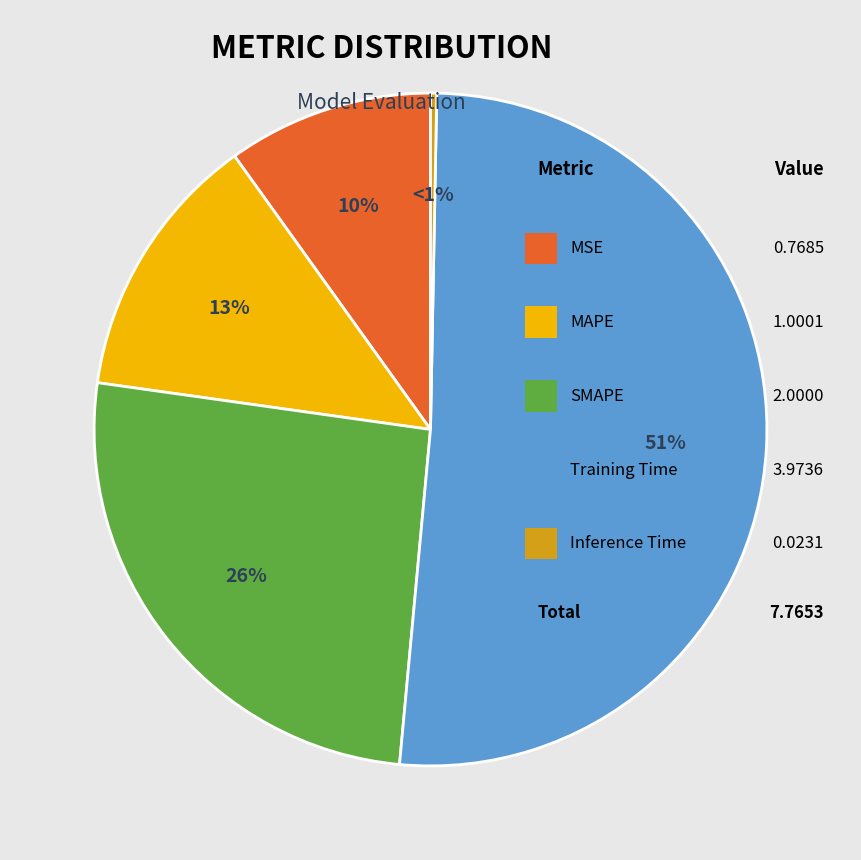

The Inference Time slice represents 1% of the pie. True or false?

False